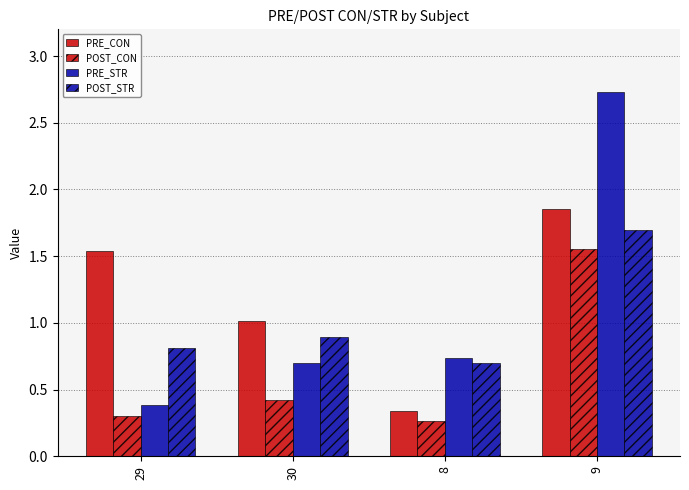

At which category does the chart reach its peak across all series?

9